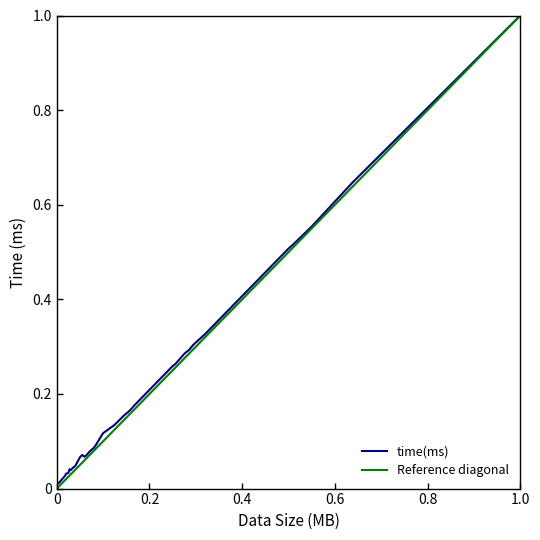

How many interior local peaks (higher than both neighbors) does the data have?

2